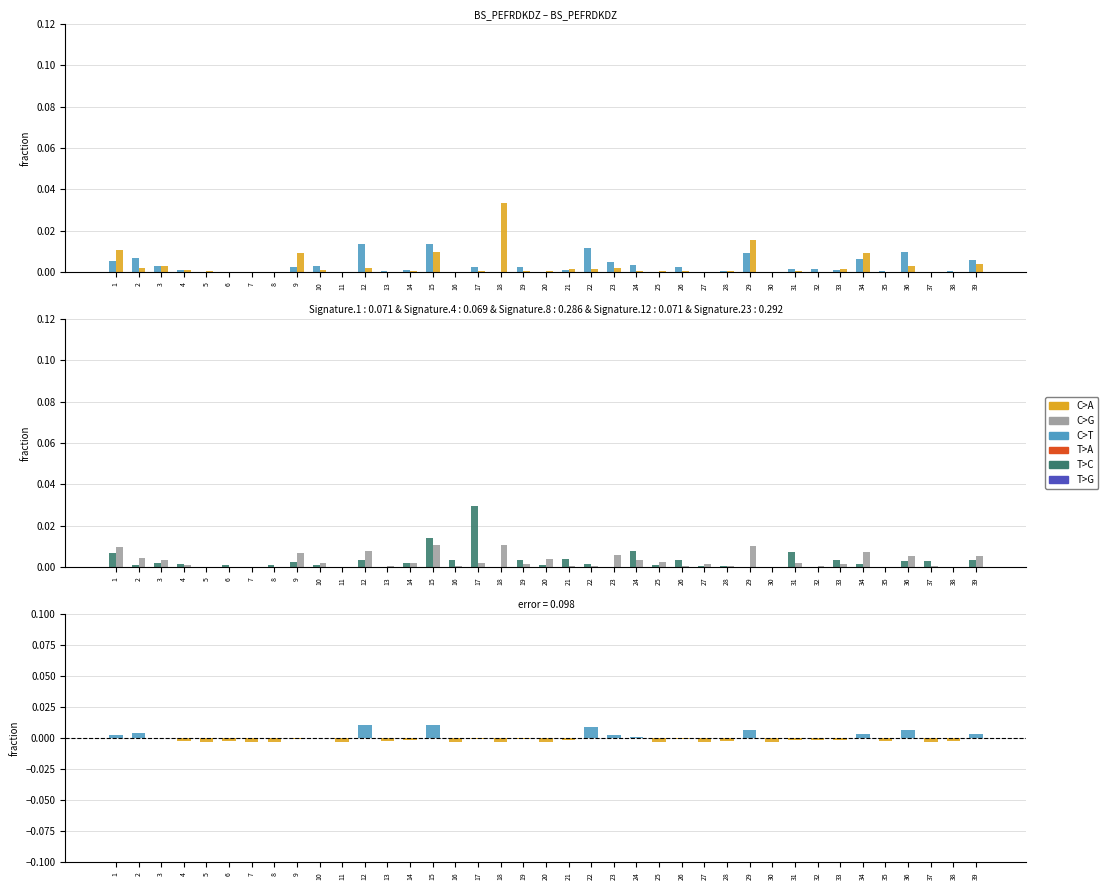

At which category does the chart reach its peak across all series?

18